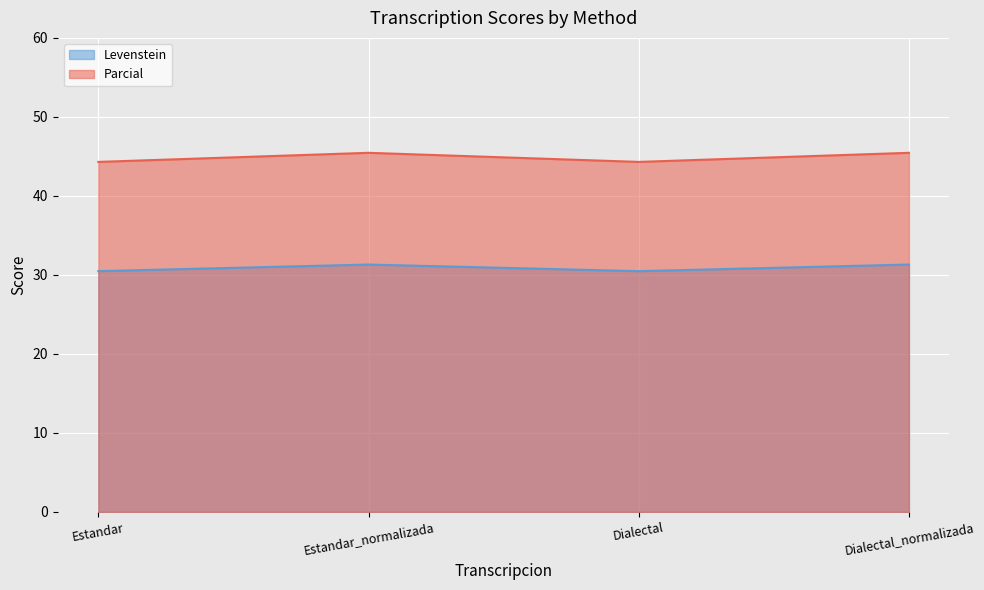

The Levenstein series shows 7.5 at Estandar. True or false?

False